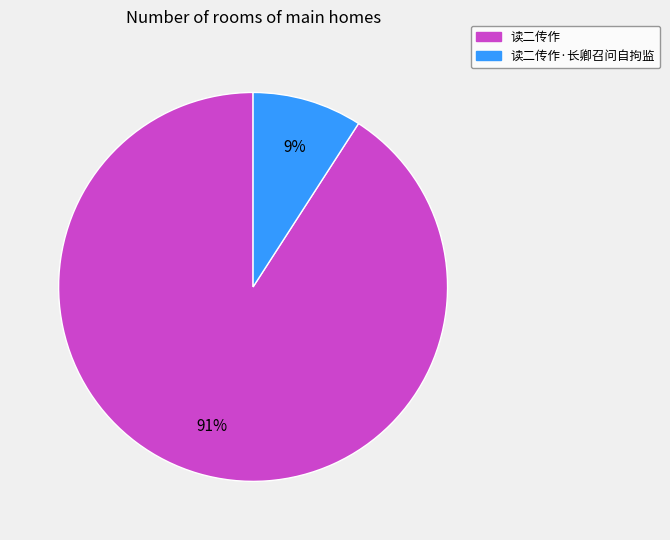

Which category has the smallest portion of the pie?

读二传作·长卿召问自拘监